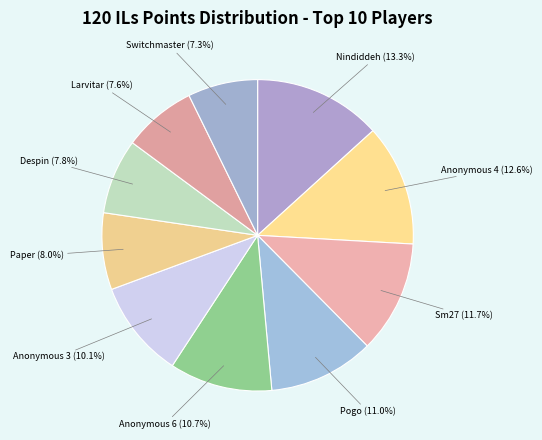

Between Switchmaster and Nindiddeh, which is larger?

Nindiddeh